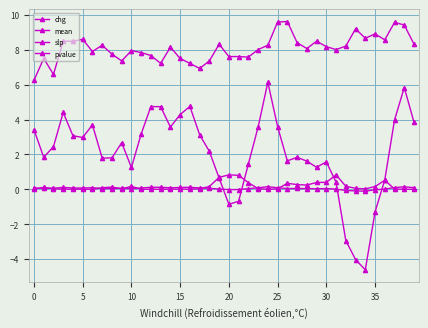

Which series has the largest total across all categories?

mean